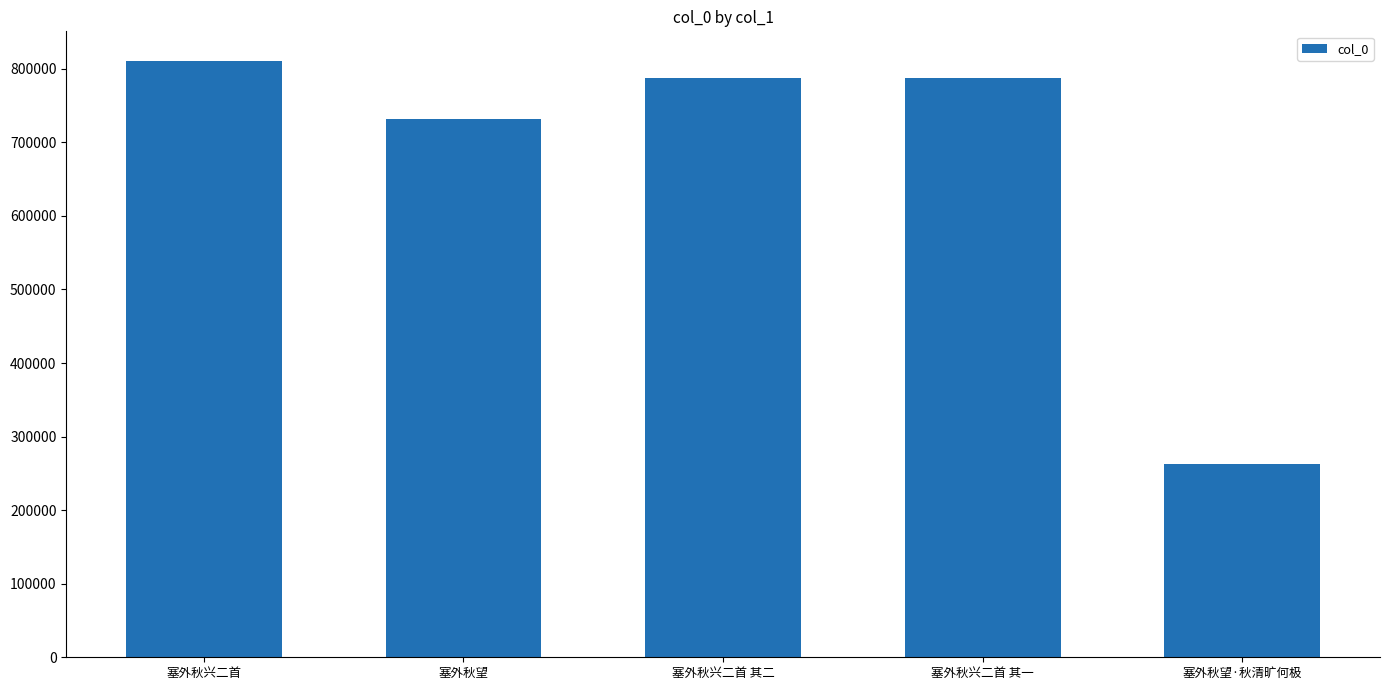

How many distinct data groups are displayed?

1